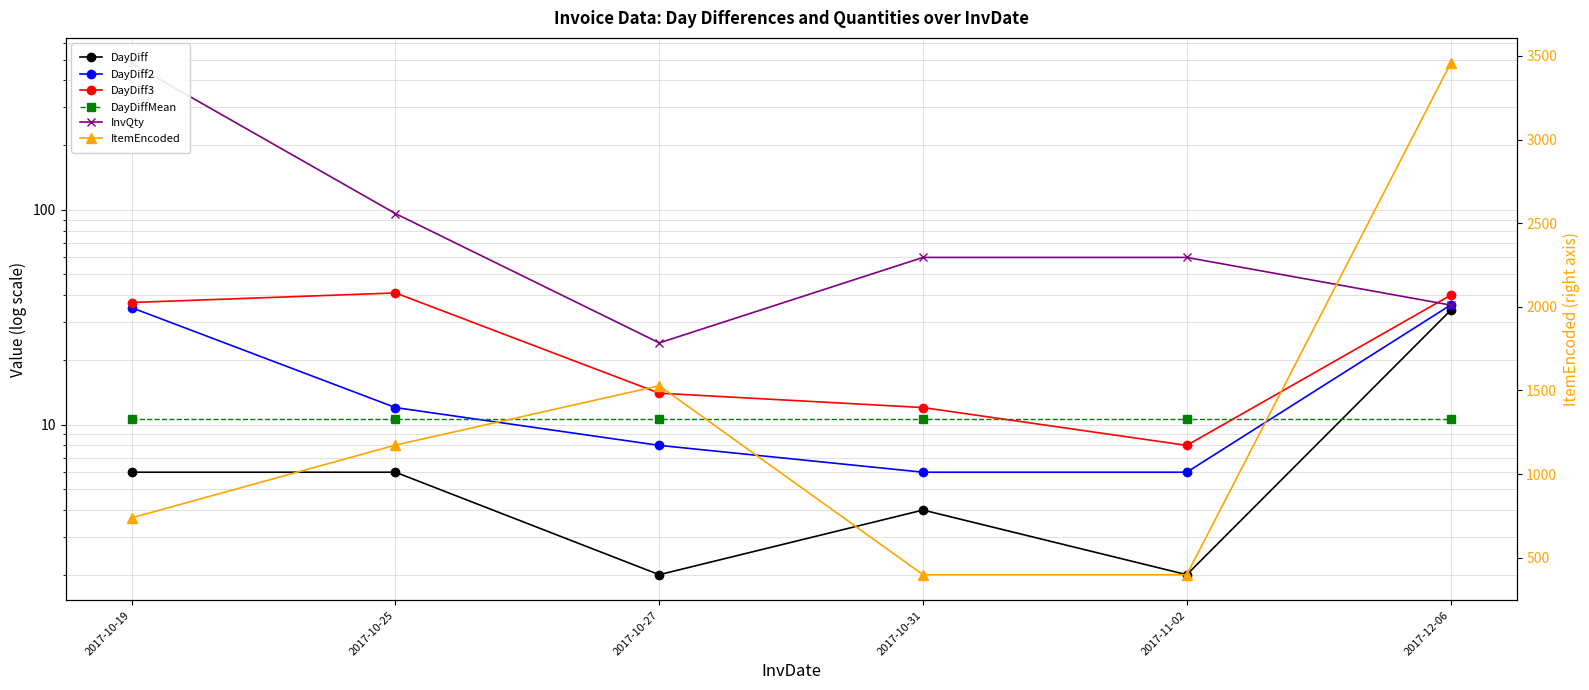

Which series has the widest spread of values?

ItemEncoded